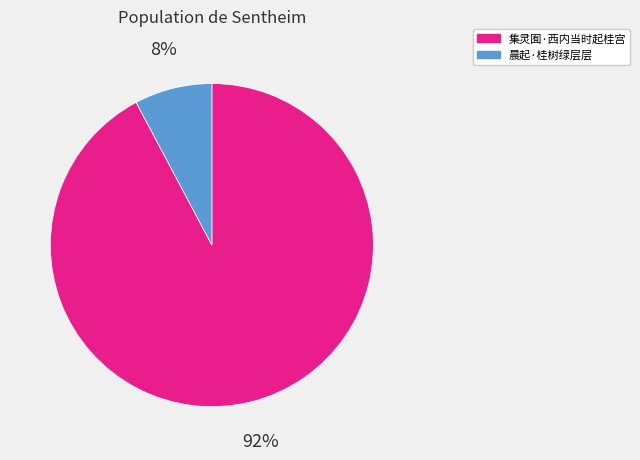

Is there a majority slice in this chart?

Yes